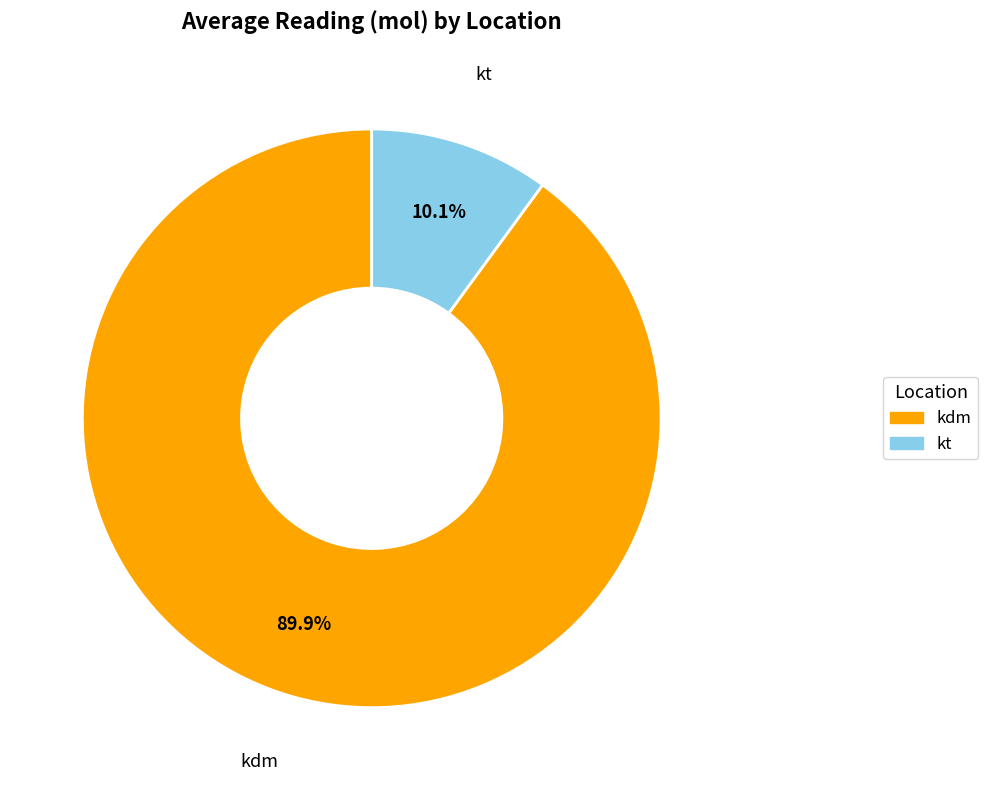

What is the largest slice in the pie chart?

kdm